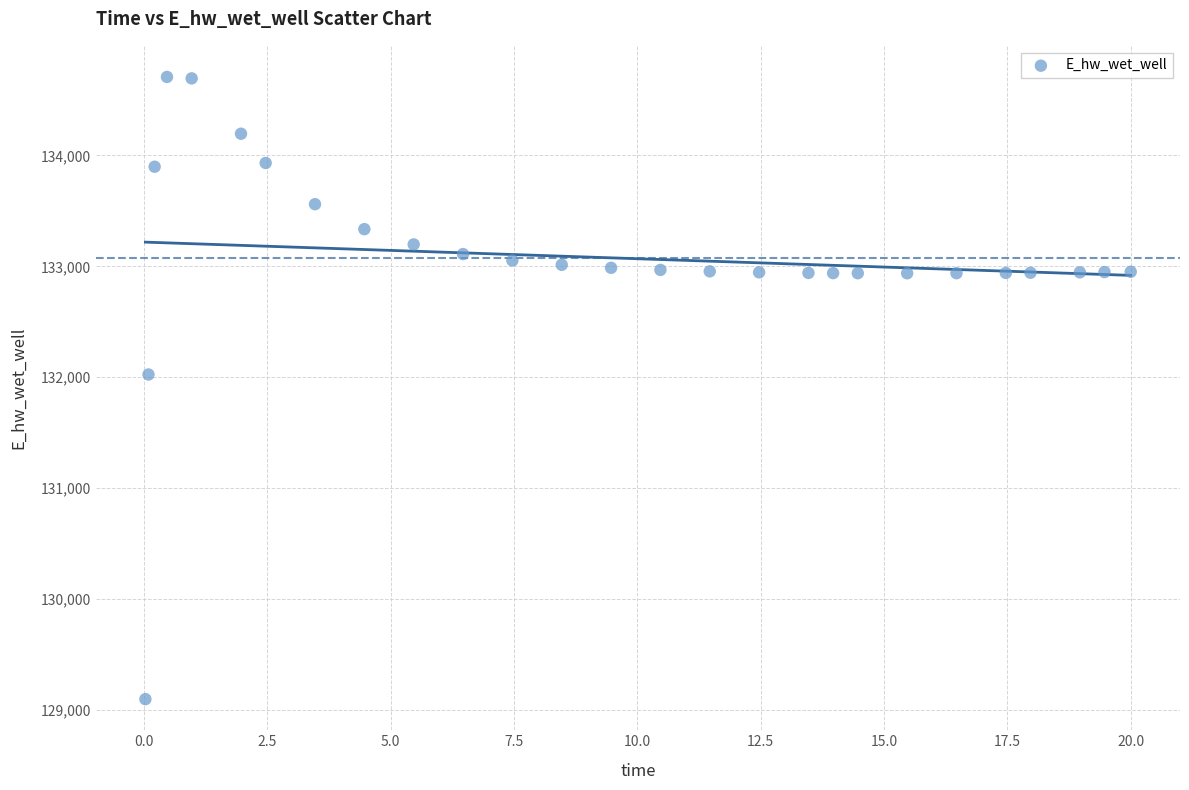

What is the range of Y values (max minus min)?

5606.9